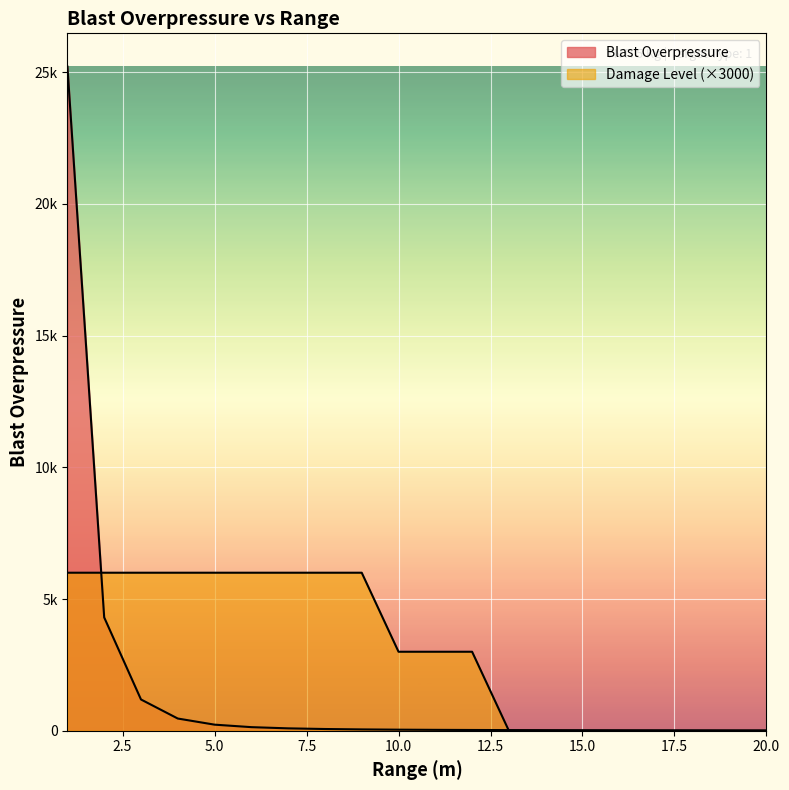

True or false: Blast Overpressure has a value of 464.6 at 4.

True